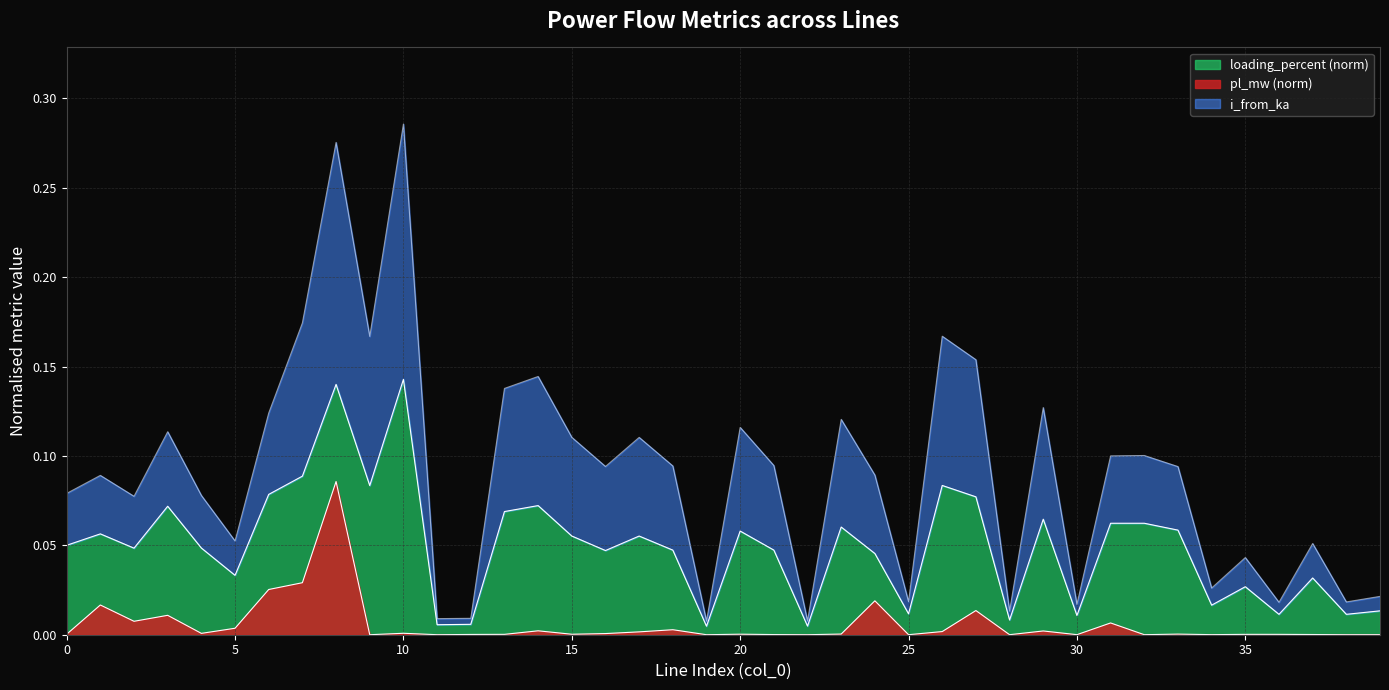

Does the chart have visible grid lines?

Yes